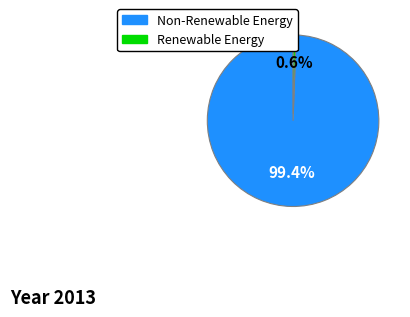

Is there any slice that represents more than half of the pie?

Yes